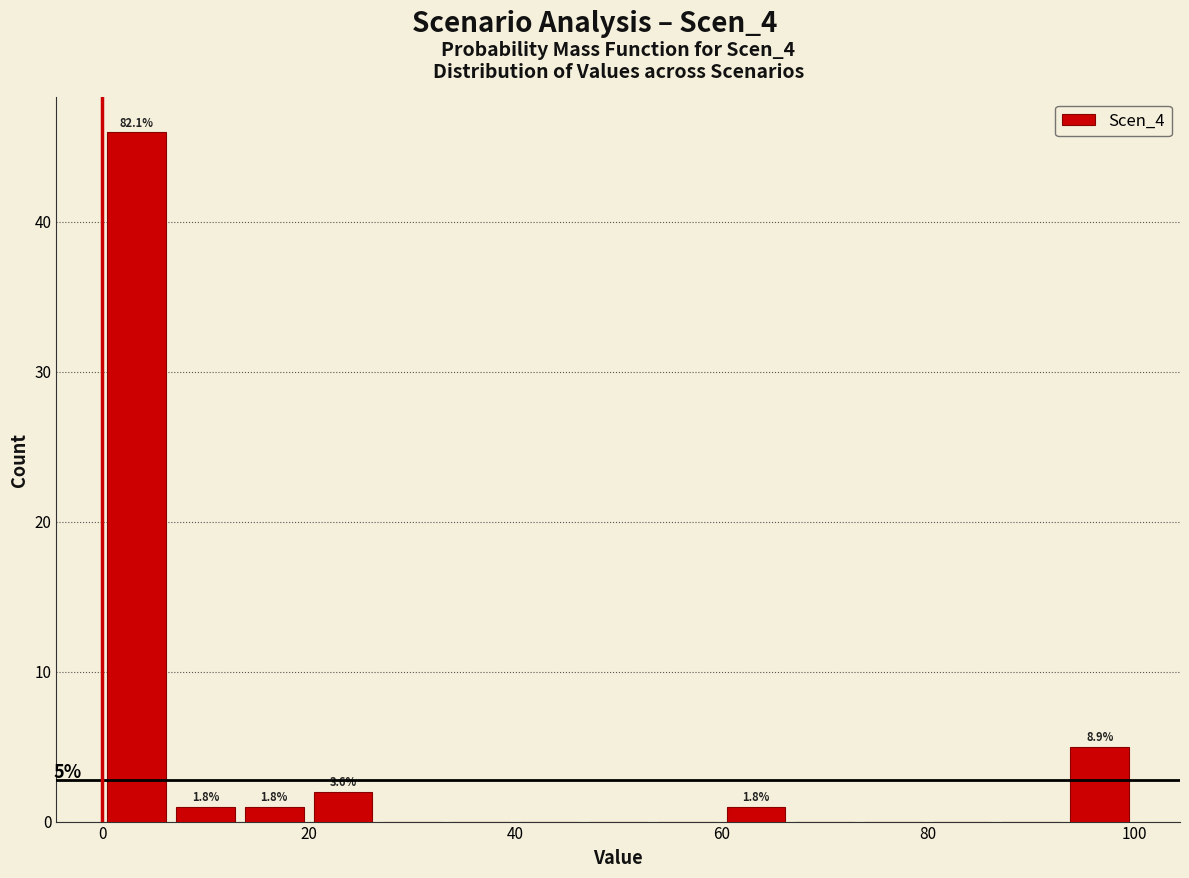

Around what value on the x-axis is the tallest bar? Give the approximate position of its centre, as read against the axis.

4